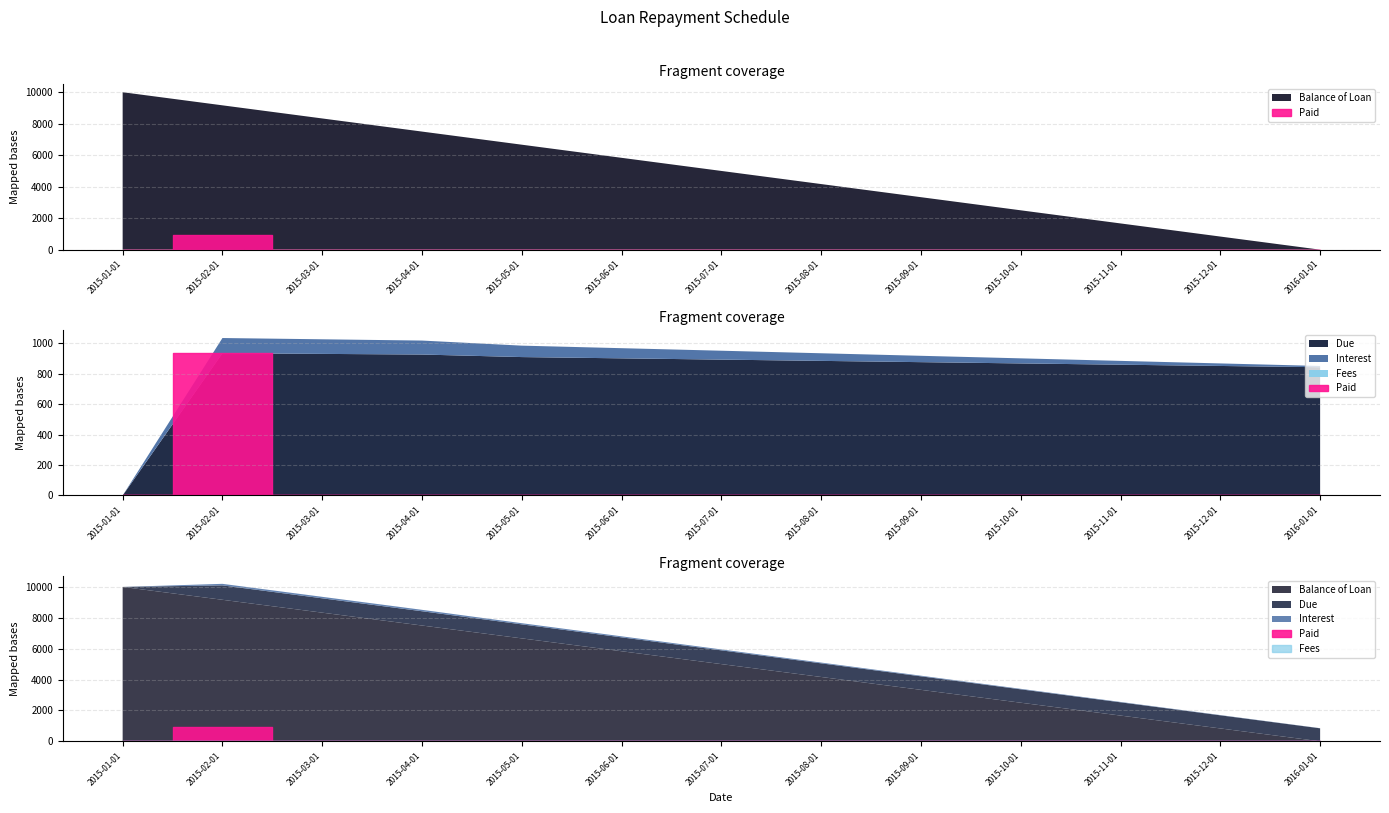

What are all the series names shown in the legend?

Balance of Loan, Due, Paid, Interest, Fees